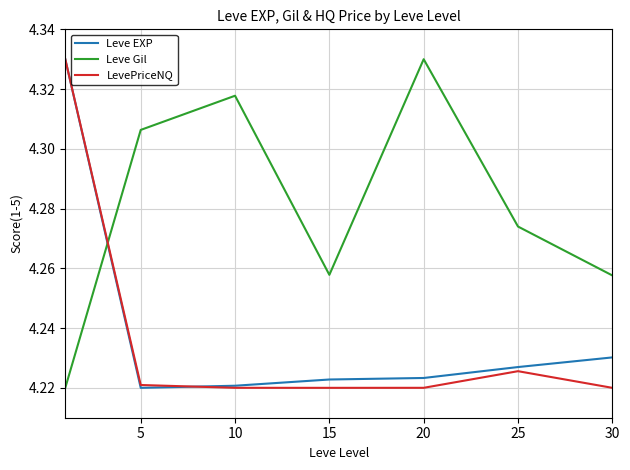

After their last crossing, which series has the higher values: LevePriceNQ or Leve Gil?

Leve Gil